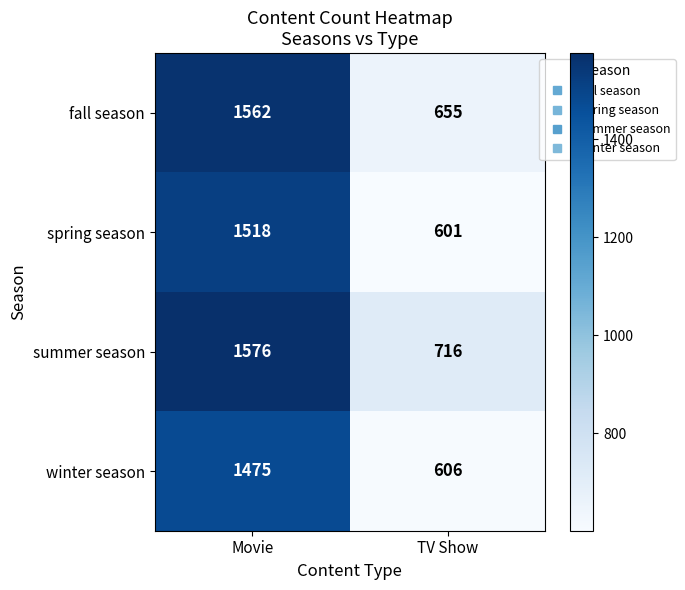

What is the difference between the spring season values at Movie and TV Show?

917